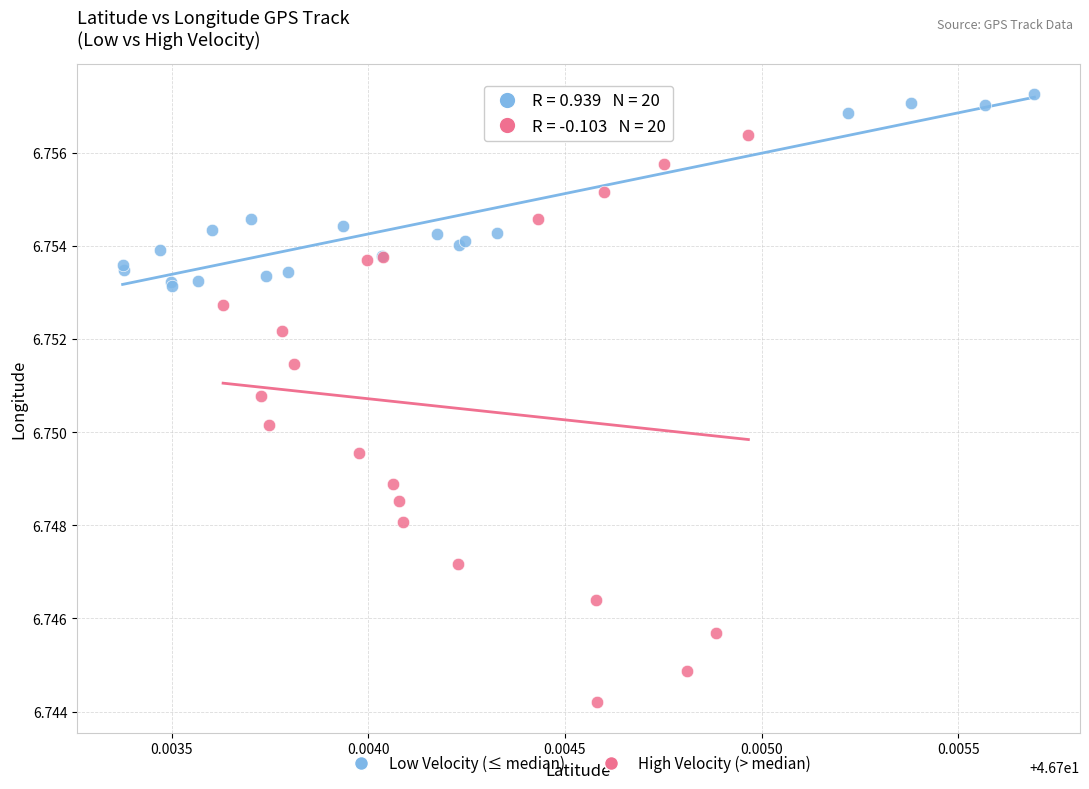

Which series has the largest Y range (max minus min)?

High Velocity (> median)